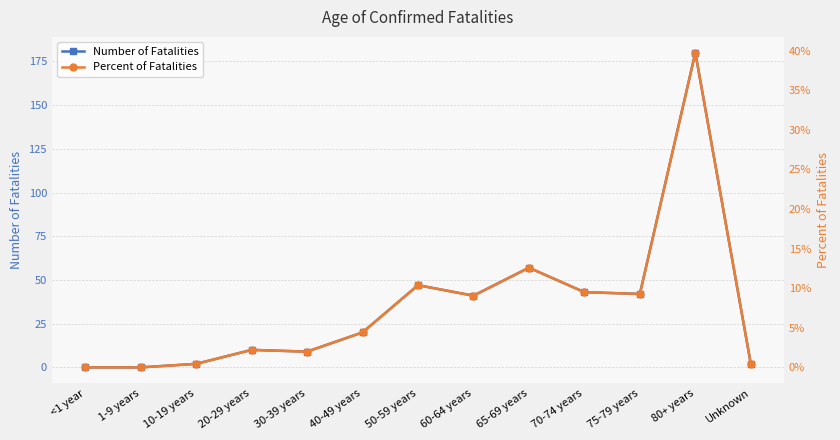

Reading right to left, what are all the values shown in this chart?

Number of Fatalities: 2.0	180.0	42.0	43.0	57.0	41.0	47.0	20.0	9.0	10.0	2.0	0.0	0.0
Percent of Fatalities: 0.0	0.4	0.1	0.1	0.1	0.1	0.1	0.0	0.0	0.0	0.0	0.0	0.0